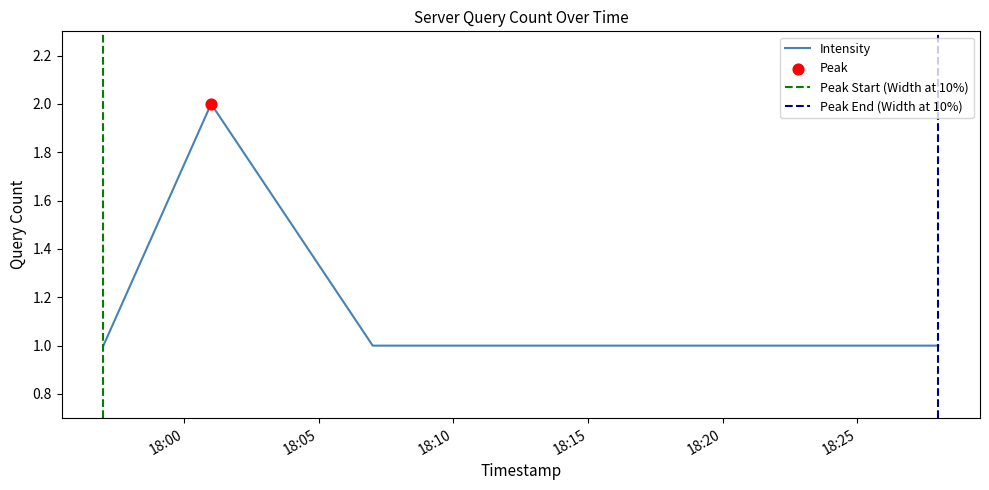

Between 2019-05-31 17:57:00 and 2019-05-31 18:01:00, which is larger?

2019-05-31 18:01:00